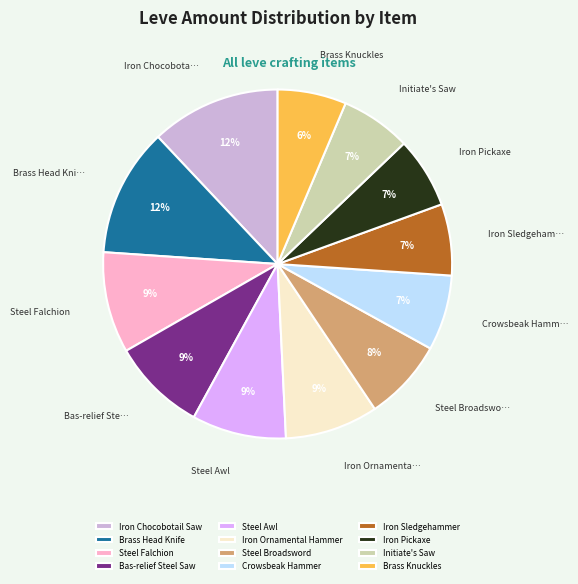

Is there a majority slice in this chart?

No